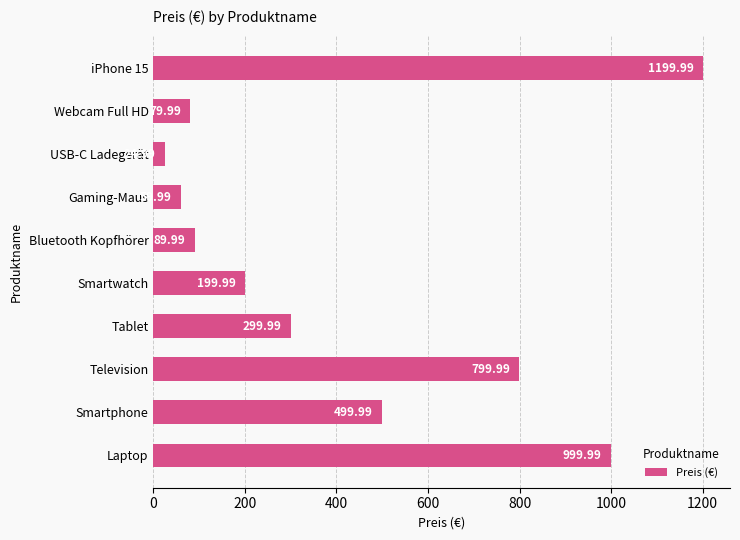

Does the chart contain stacked bars?

No